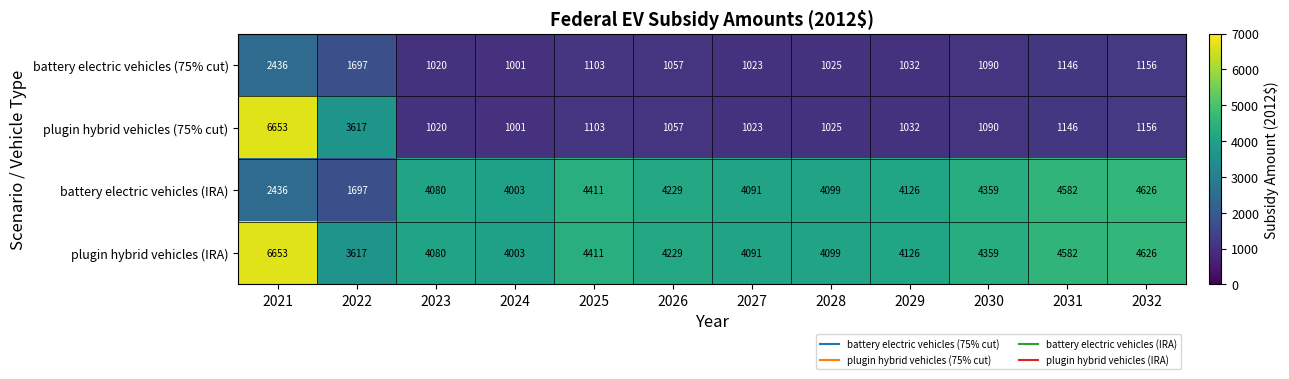

What is the smallest value displayed?

1001